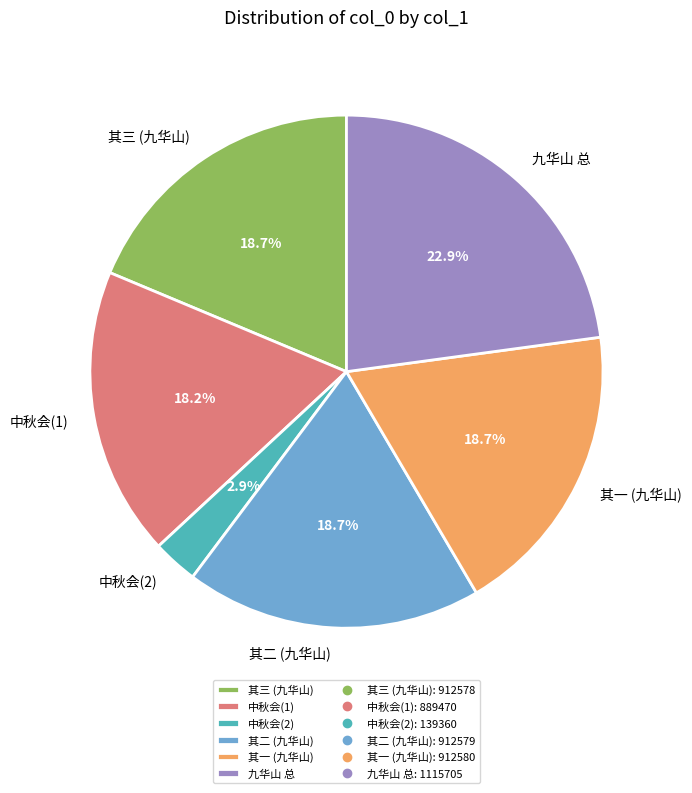

Between 中秋会(2) and 九华山 总, which is larger?

九华山 总